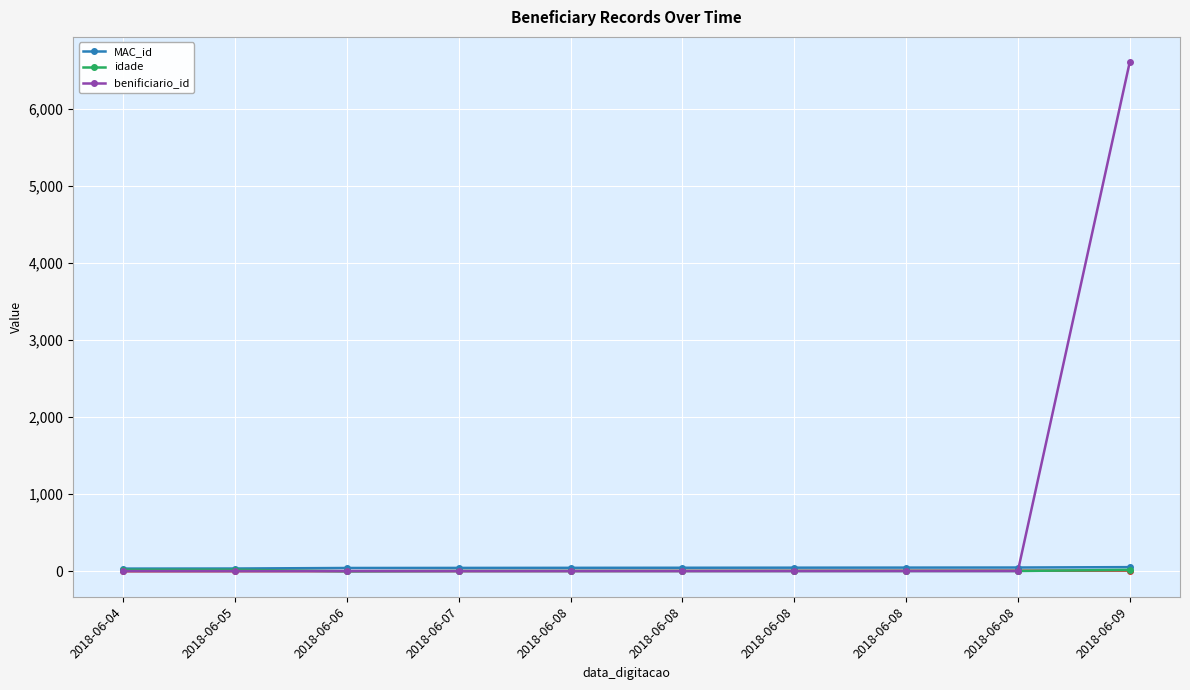

The MAC_id series shows 35 at 2018-06-04. True or false?

True